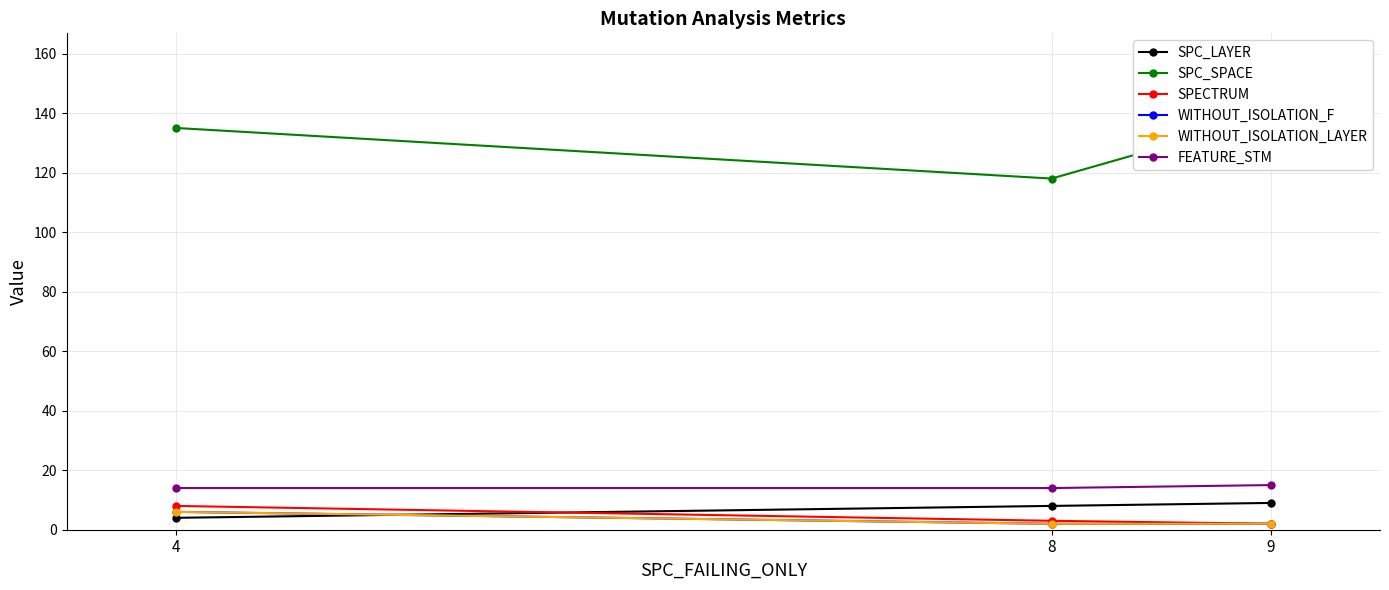

Reading left to right, list all the values displayed in this chart.

SPC_LAYER: 4	8	9
SPC_SPACE: 135	118	139
SPECTRUM: 8	3	2
WITHOUT_ISOLATION_F: 6	2	2
WITHOUT_ISOLATION_LAYER: 6	2	2
FEATURE_STM: 14	14	15